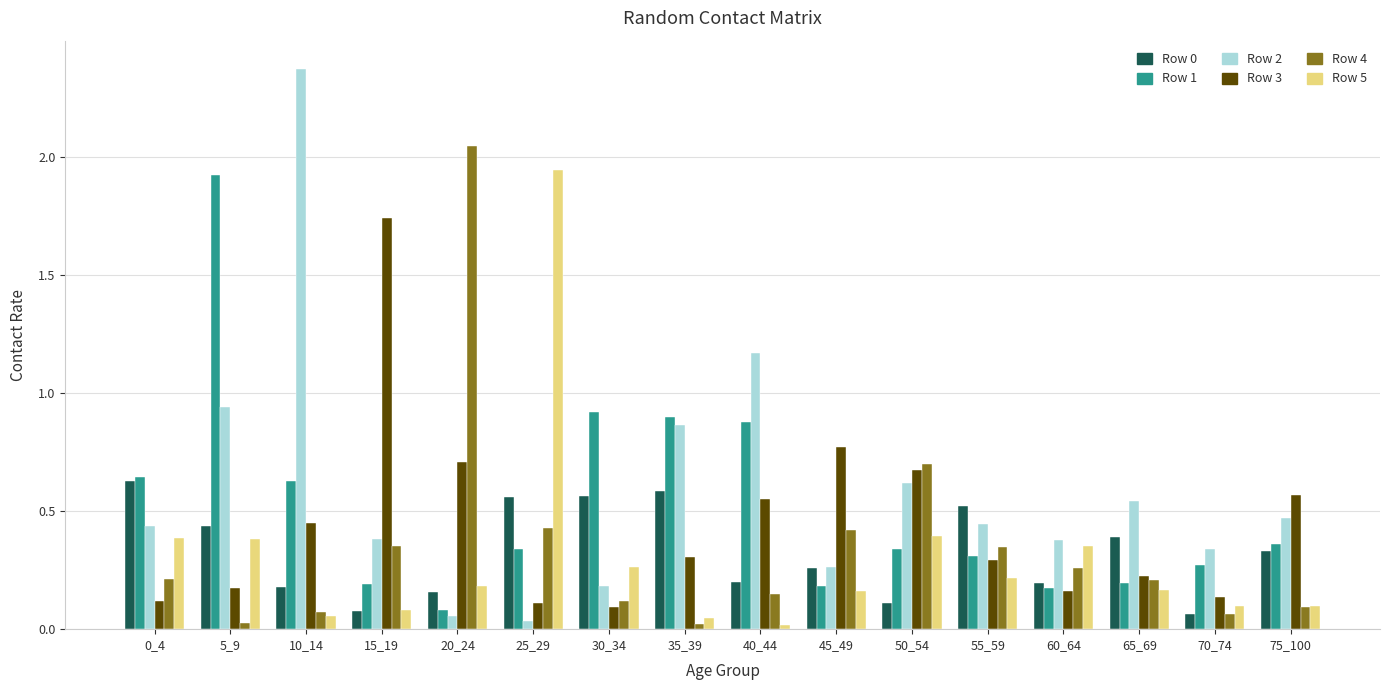

Which series has the largest total across all categories?

Row 2